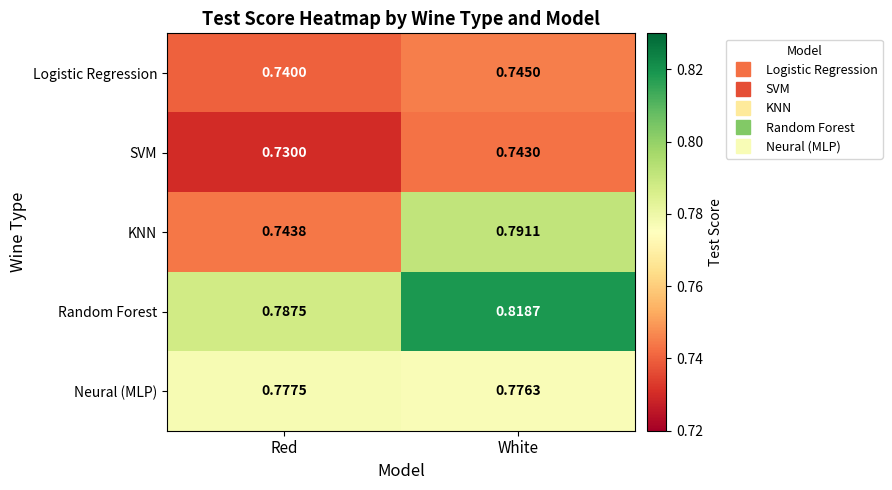

Which series has the largest total across all categories?

Random Forest